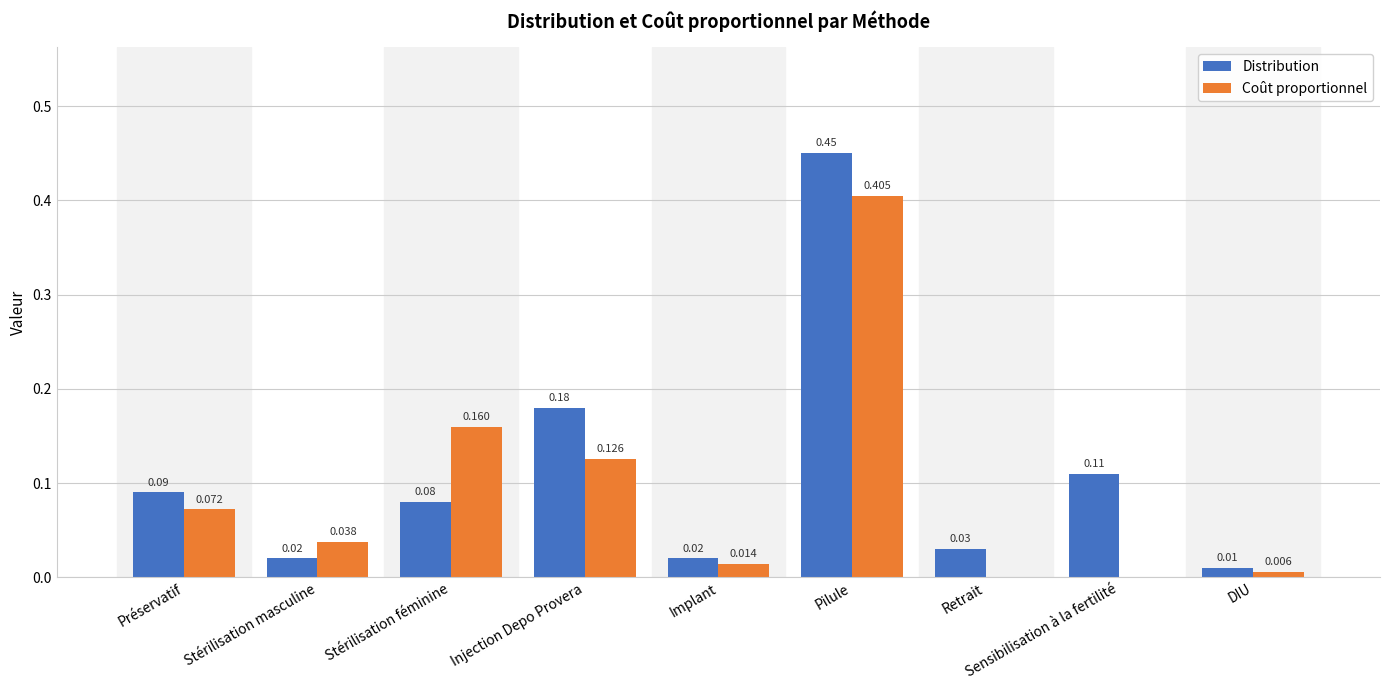

Is the value of Distribution at Pilule greater than the value of Coût proportionnel at Implant?

Yes